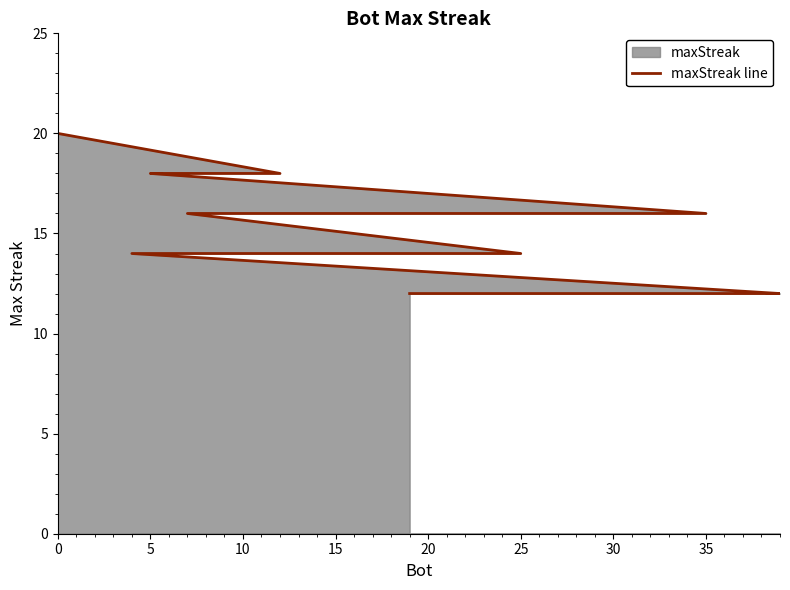

What is the difference between the maximum and minimum values?

8